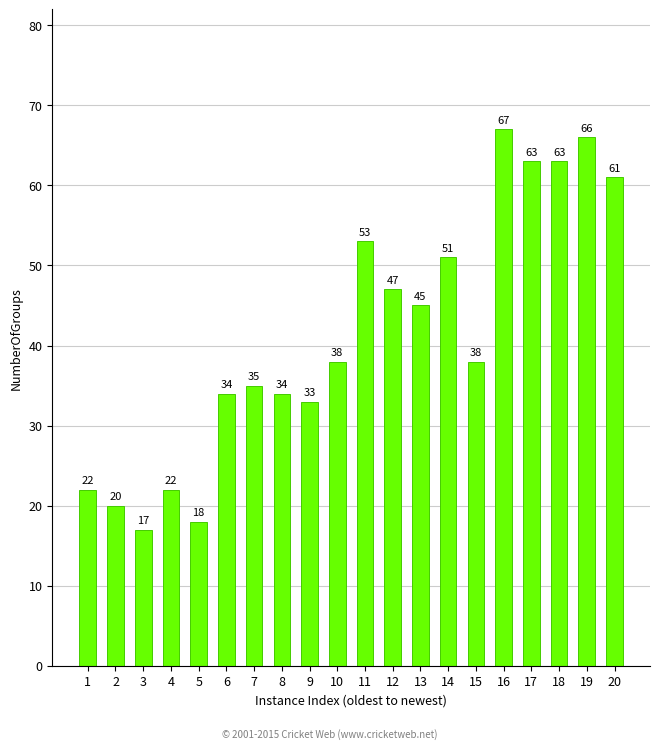

What is the sum of all values?

827